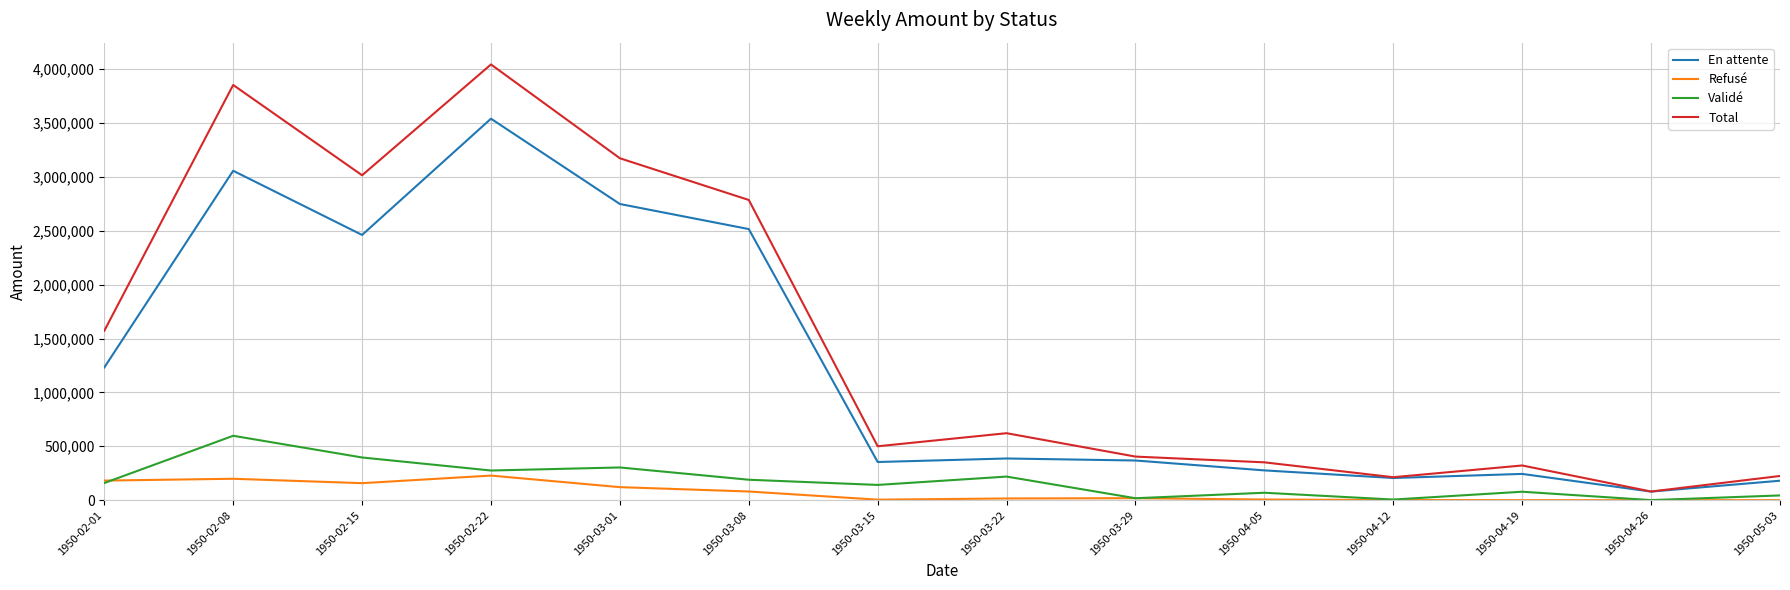

What is the maximum value shown in the chart?

4043068.1